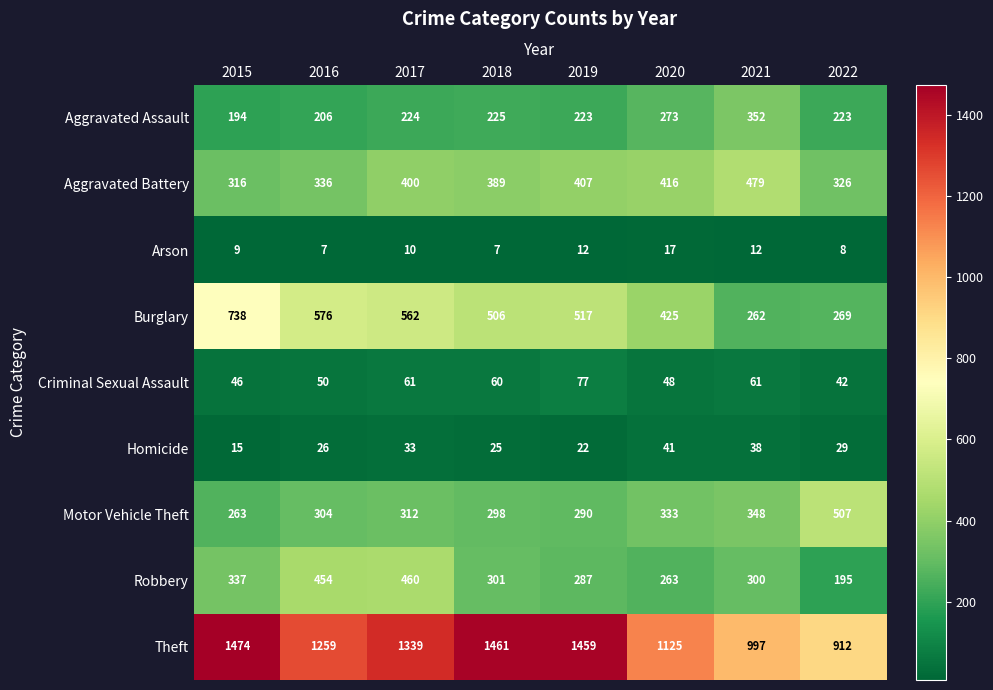

What is the difference between the maximum and minimum values in the Theft series?

562